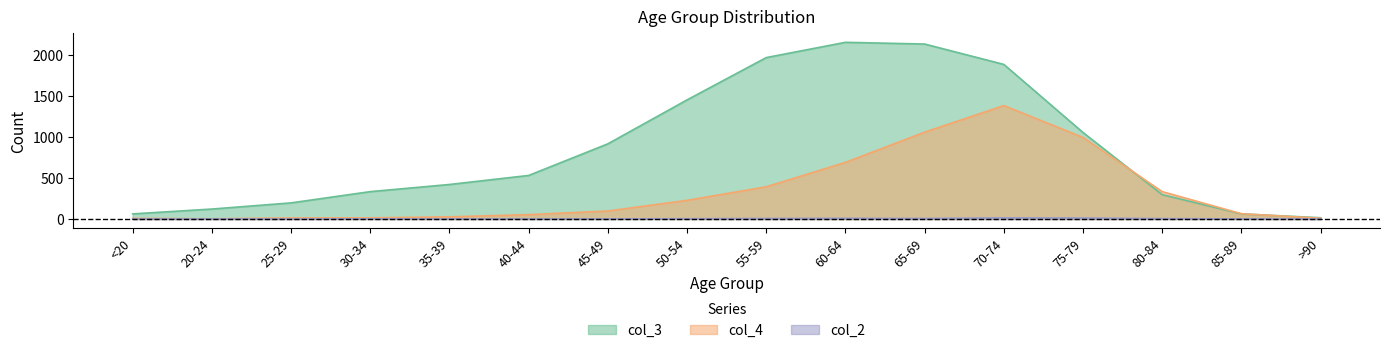

Reading right to left, transcribe all the data shown in this chart.

col_2: 0	1	4	12	14	6	8	6	3	1	1	1	2	0	1	0
col_3: 15	62	296	1053	1882	2130	2151	1965	1450	915	530	420	333	196	121	62
col_4: 9	64	333	993	1381	1057	689	392	227	97	53	26	14	13	2	7